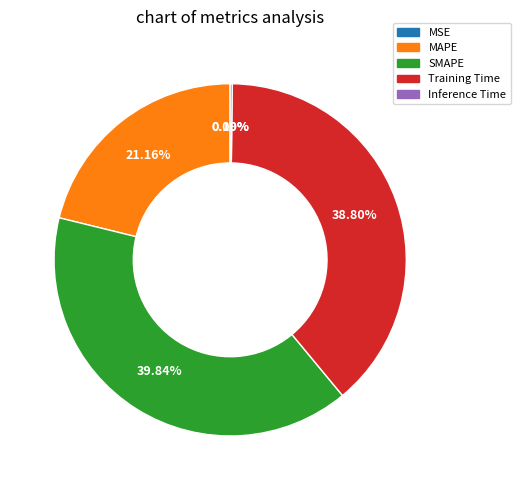

Is there a majority slice in this chart?

No